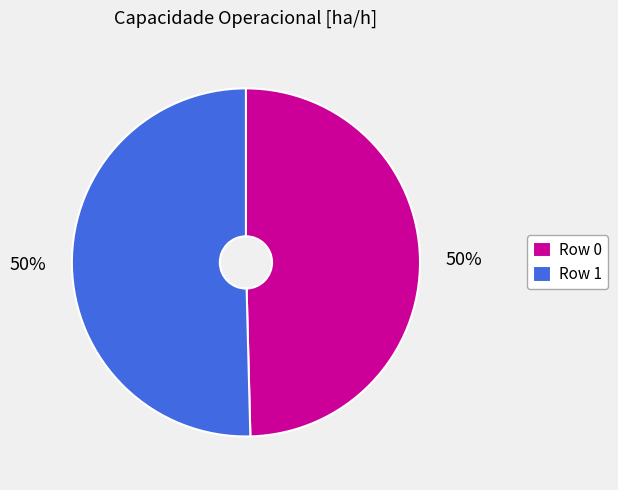

To the nearest percent, what portion does Row 1 represent?

50%